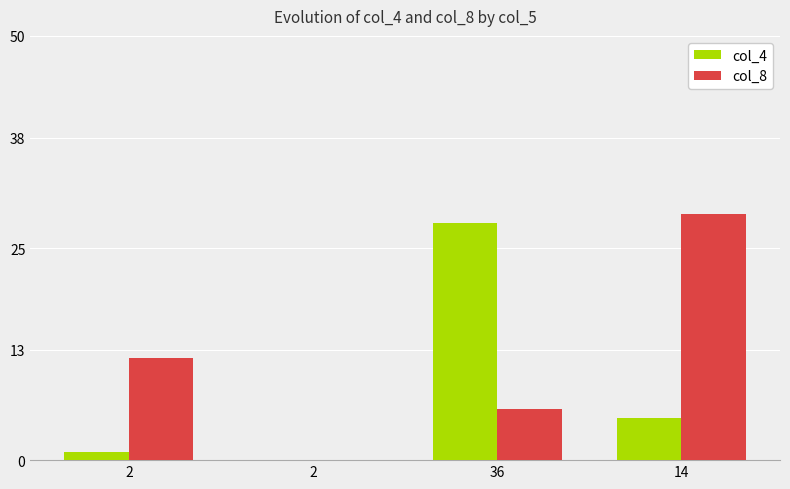

The value of col_4 at 2 is 1. True or false?

False